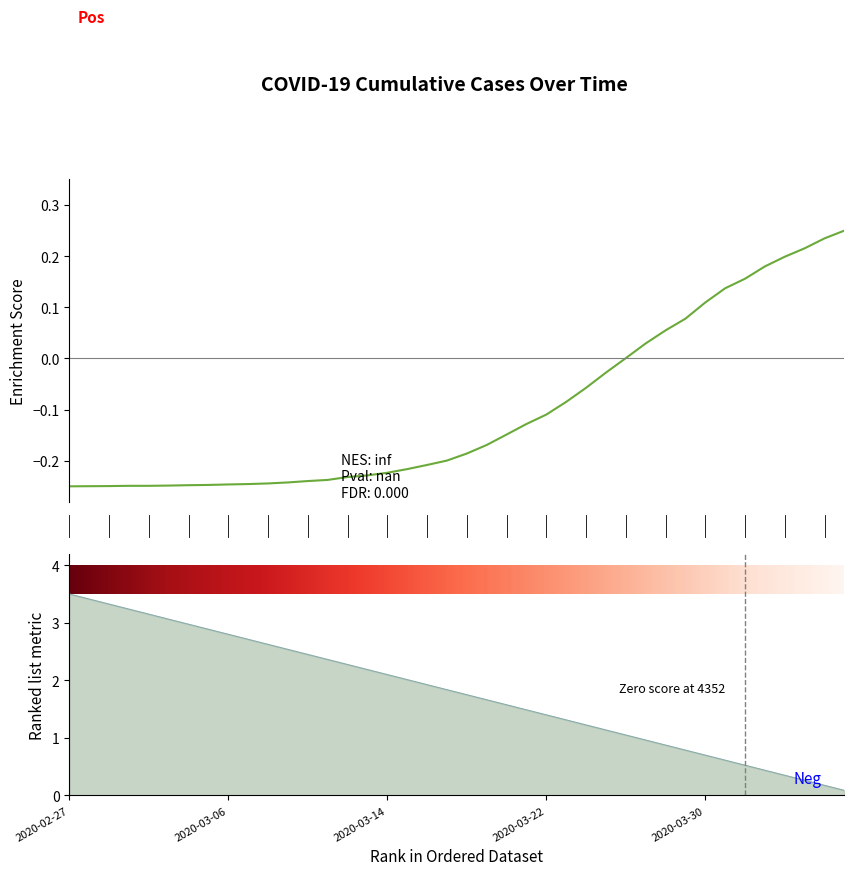

Rank the categories by value from lowest to highest.

2020-02-27, 2020-02-28, 2020-02-29, 2020-03-01, 2020-03-02, 2020-03-03, 2020-03-04, 2020-03-05, 2020-03-06, 2020-03-07, 2020-03-08, 2020-03-09, 2020-03-10, 2020-03-11, 2020-03-12, 2020-03-13, 2020-03-14, 2020-03-15, 2020-03-16, 2020-03-17, 2020-03-18, 2020-03-19, 2020-03-20, 2020-03-21, 2020-03-22, 2020-03-23, 2020-03-24, 2020-03-25, 2020-03-26, 2020-03-27, 2020-03-28, 2020-03-29, 2020-03-30, 2020-03-31, 2020-04-01, 2020-04-02, 2020-04-03, 2020-04-04, 2020-04-05, 2020-04-06